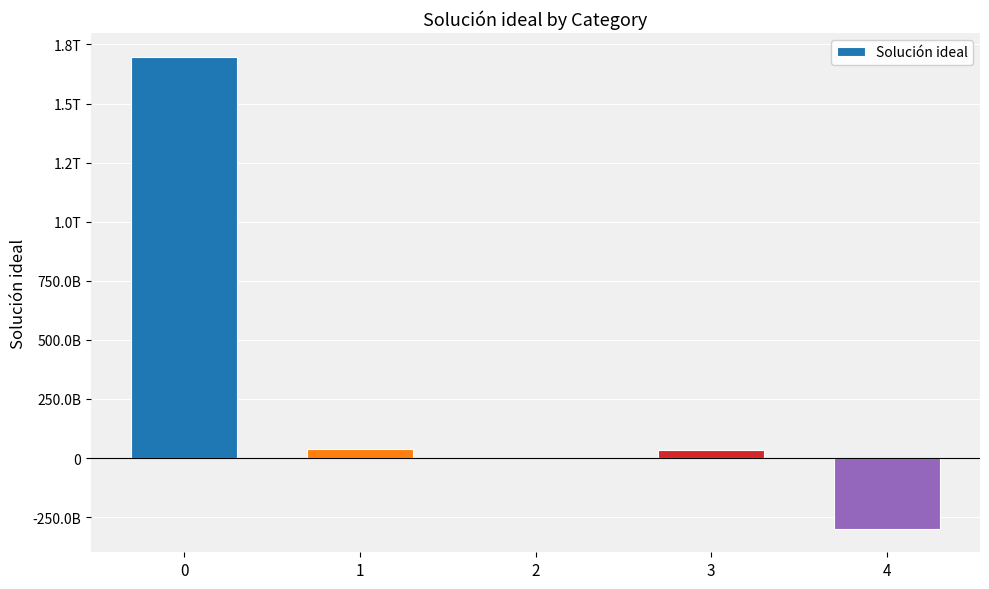

What is the smallest value displayed?

-298988899192.2